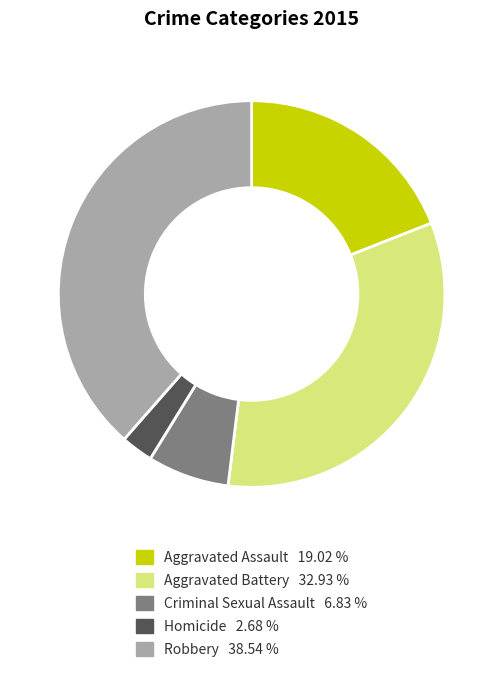

Is Criminal Sexual Assault the majority of the pie?

No